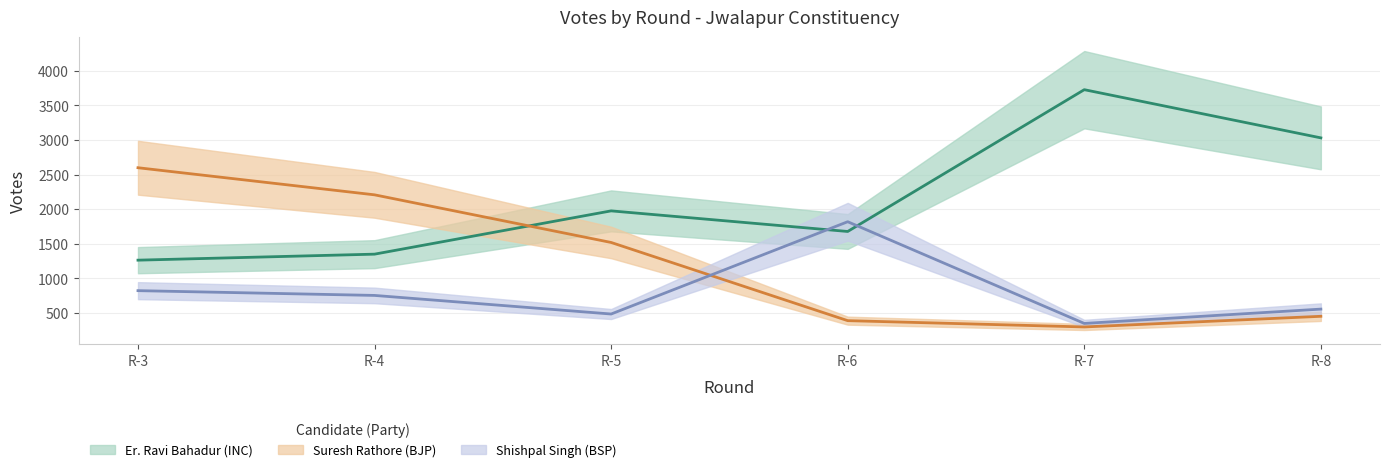

What is the difference between the maximum and minimum values in the Er. Ravi Bahadur (INC) series?

2466